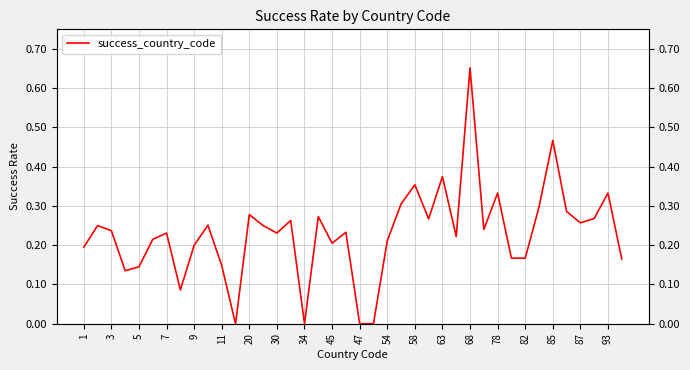

True or false: the data shows 0.1 at 33.

False